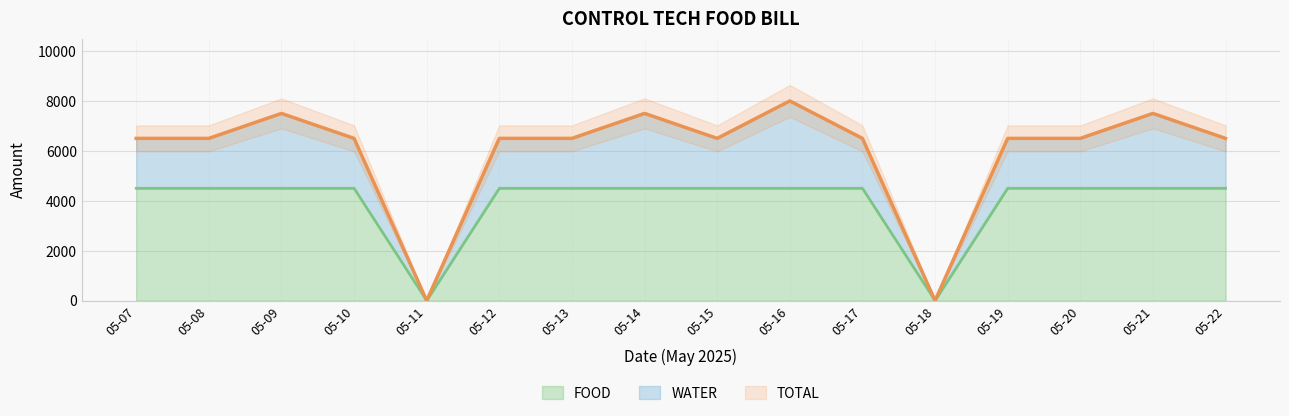

What is the difference between the second highest and minimum values in the TOTAL series?

7500